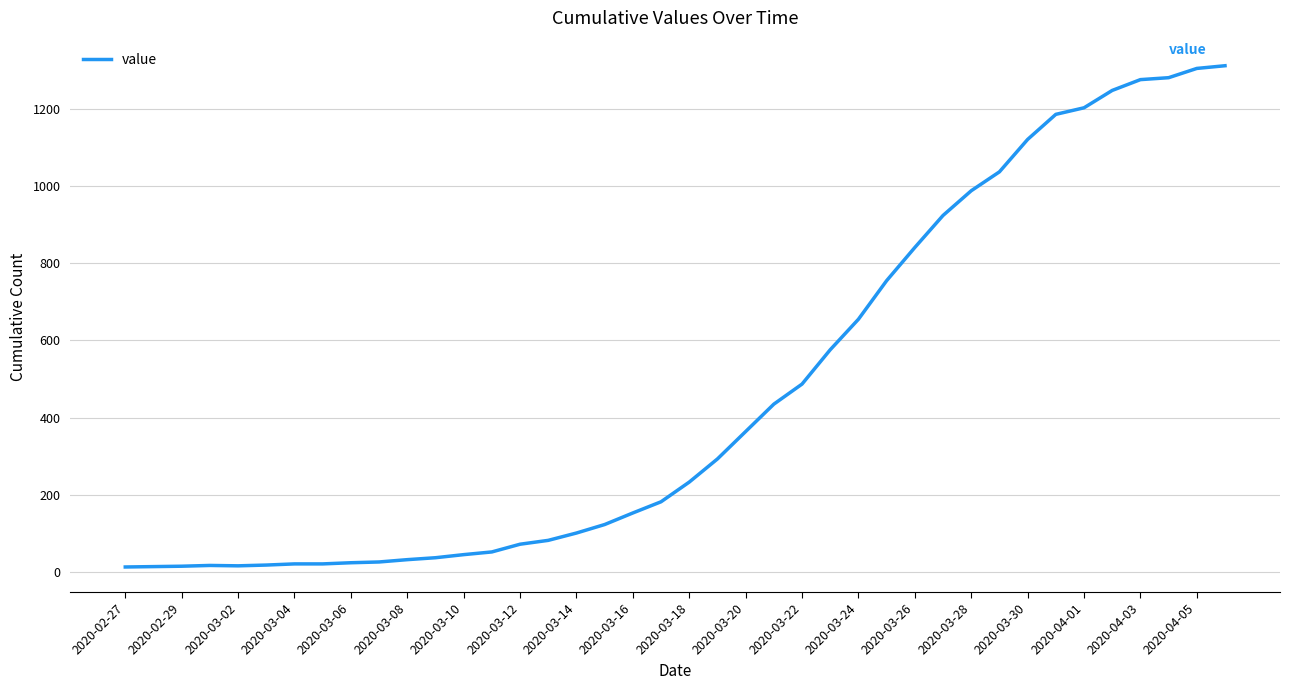

What is the difference between the maximum and minimum values?

1299